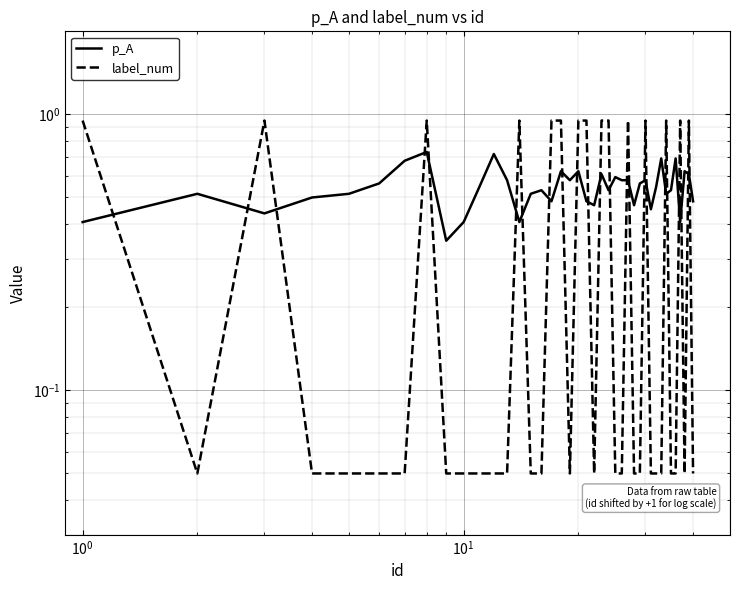

True or false: label_num has a value of 0.1 at 10.

False